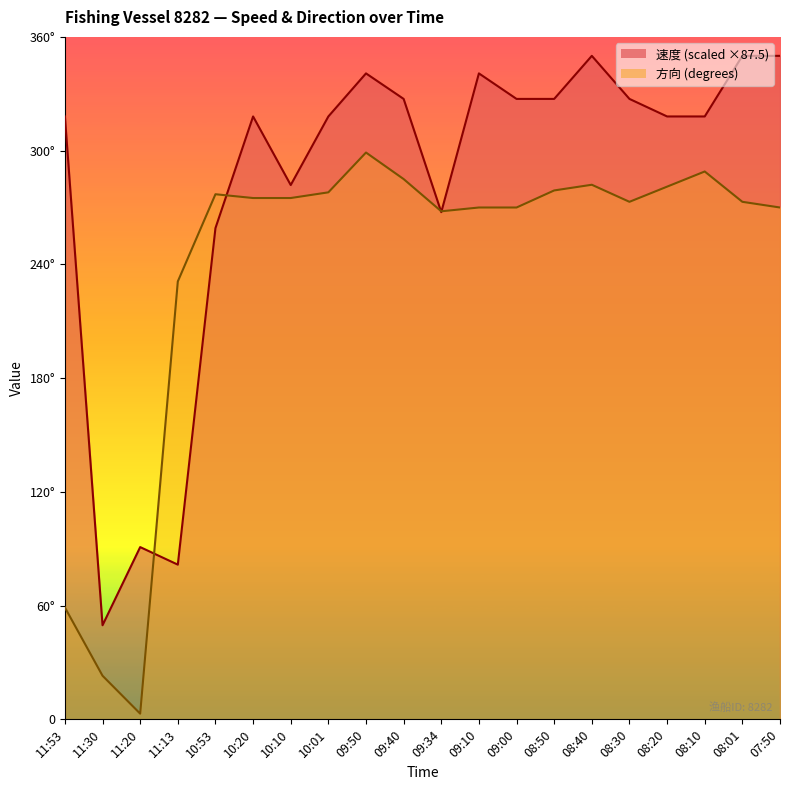

Which category has the highest value in the 速度 series?

08:40